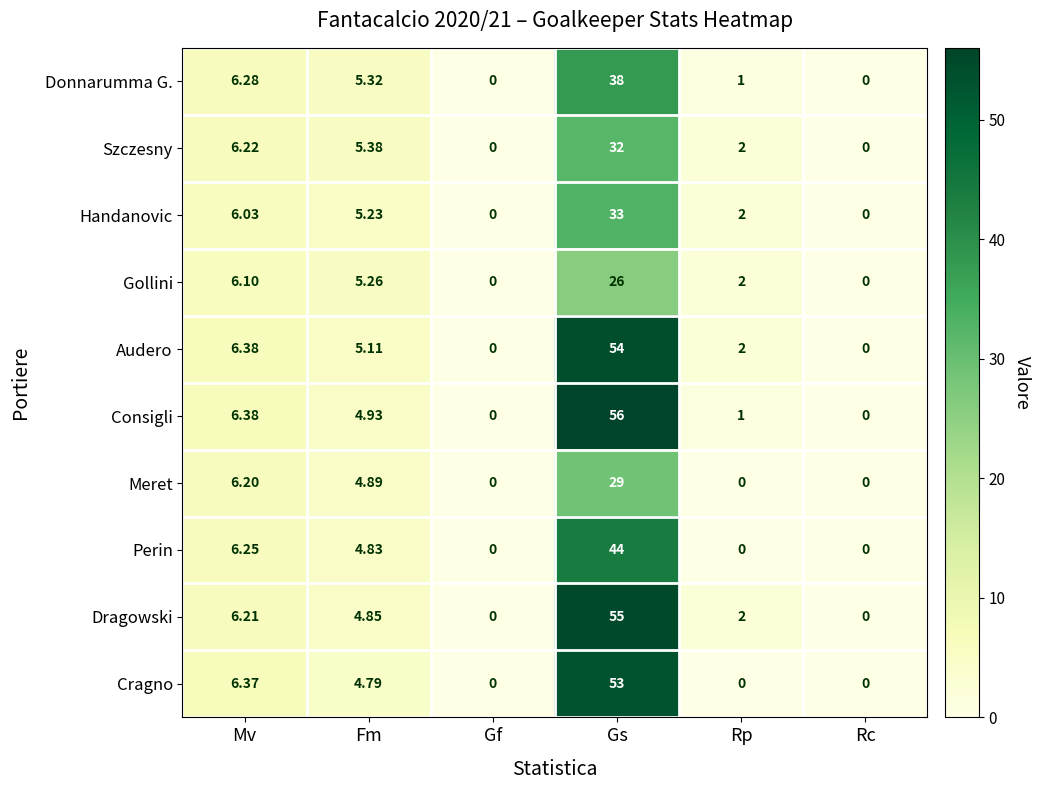

What is the greatest value displayed?

56.0